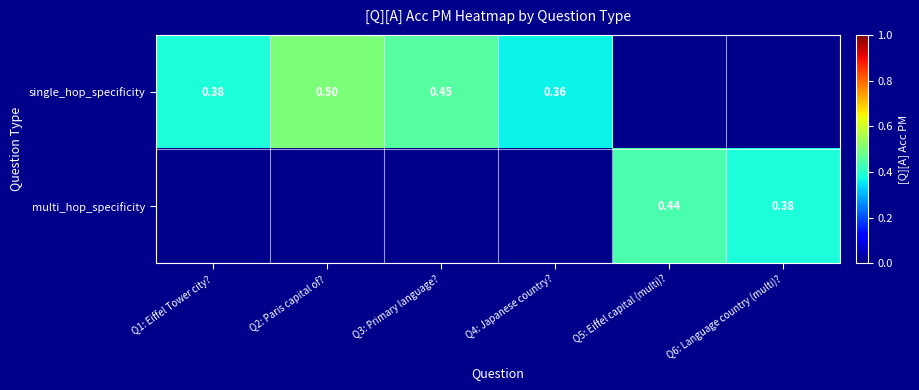

The multi_hop_specificity series shows 0.4 at Q6: Language country (multi)?. True or false?

True